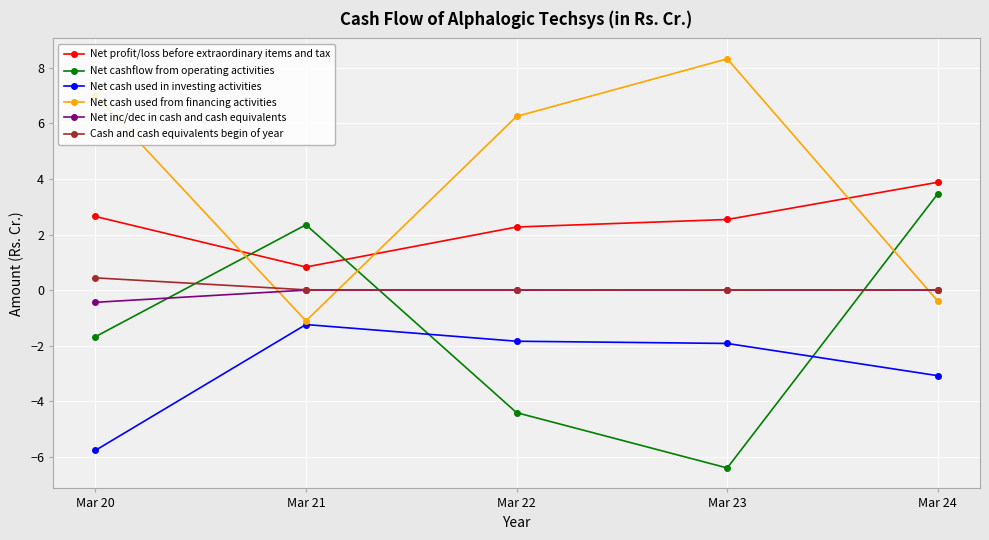

Between Mar 20 and Mar 24, which series saw the biggest shift?

Net cash used from financing activities